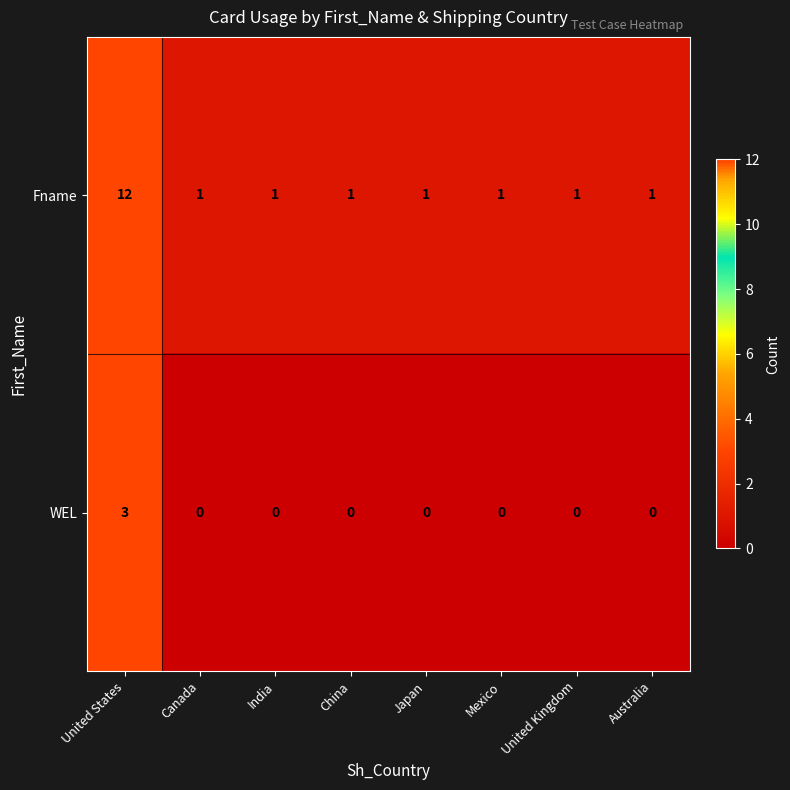

Reading left to right, extract all data points from this chart.

Fname: United States=12	Canada=1	India=1	China=1	Japan=1	Mexico=1	United Kingdom=1	Australia=1
WEL: United States=3	Canada=0	India=0	China=0	Japan=0	Mexico=0	United Kingdom=0	Australia=0